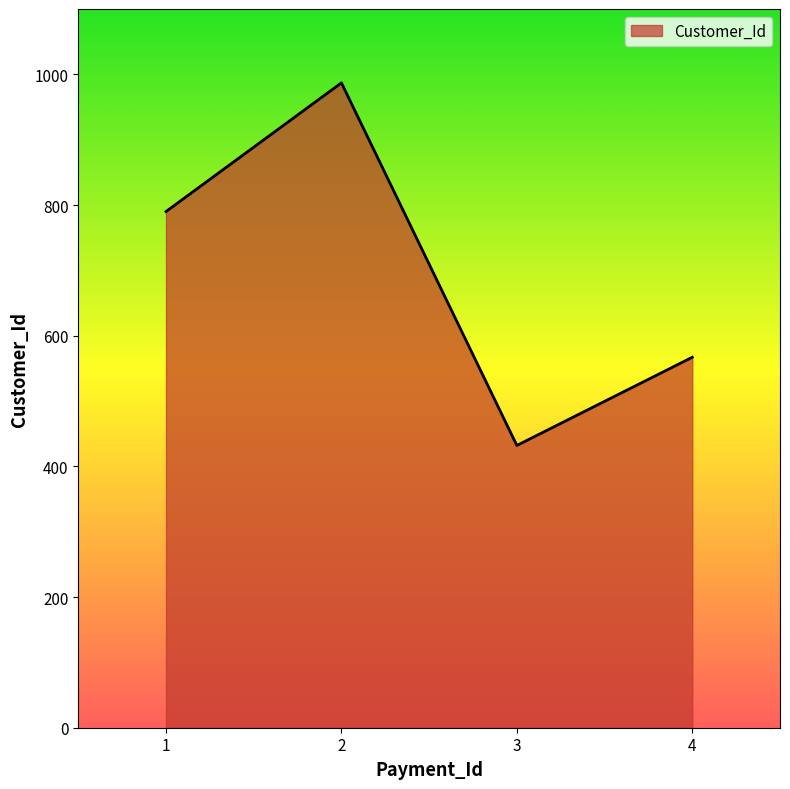

How many lines are shown in the chart?

1